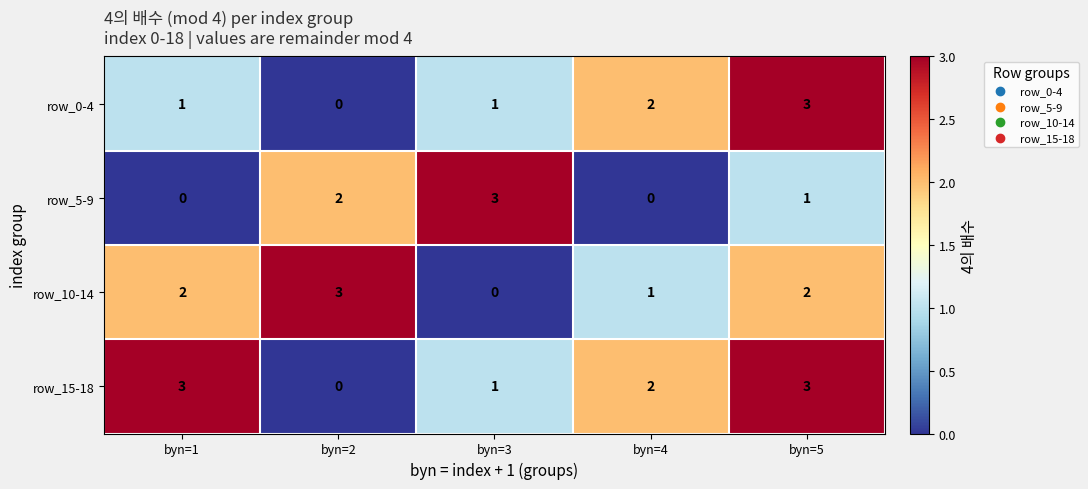

How many categories are shown in the chart?

5